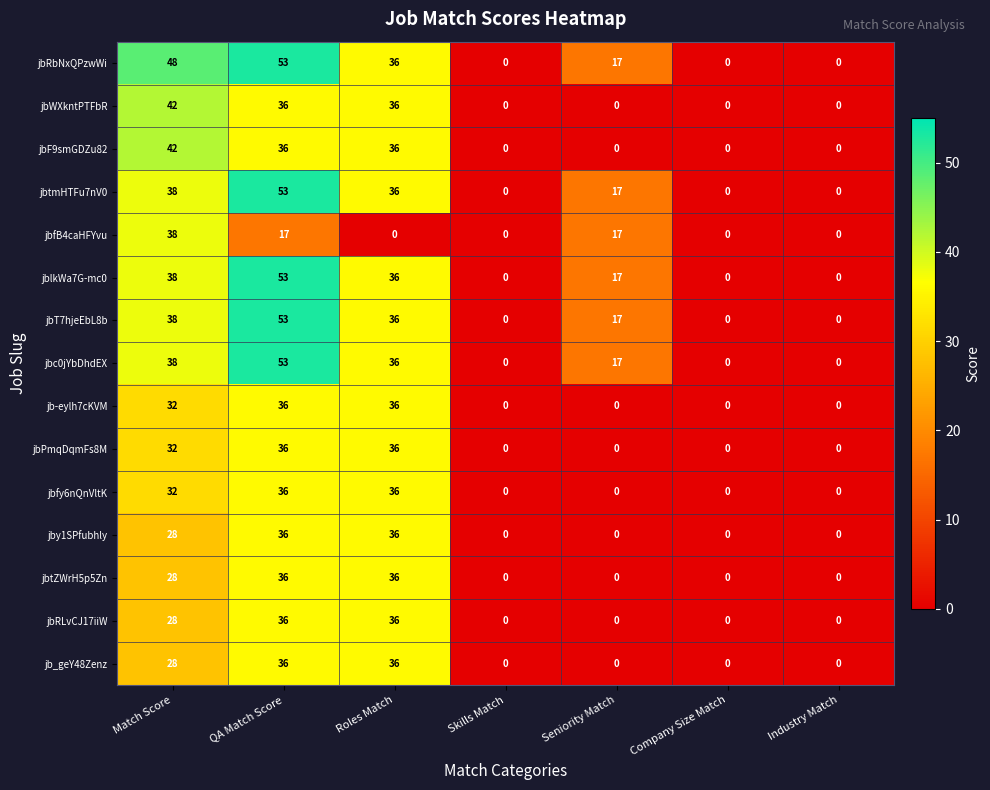

What is the difference between the second highest and minimum values in the jbfy6nQnVltK series?

36